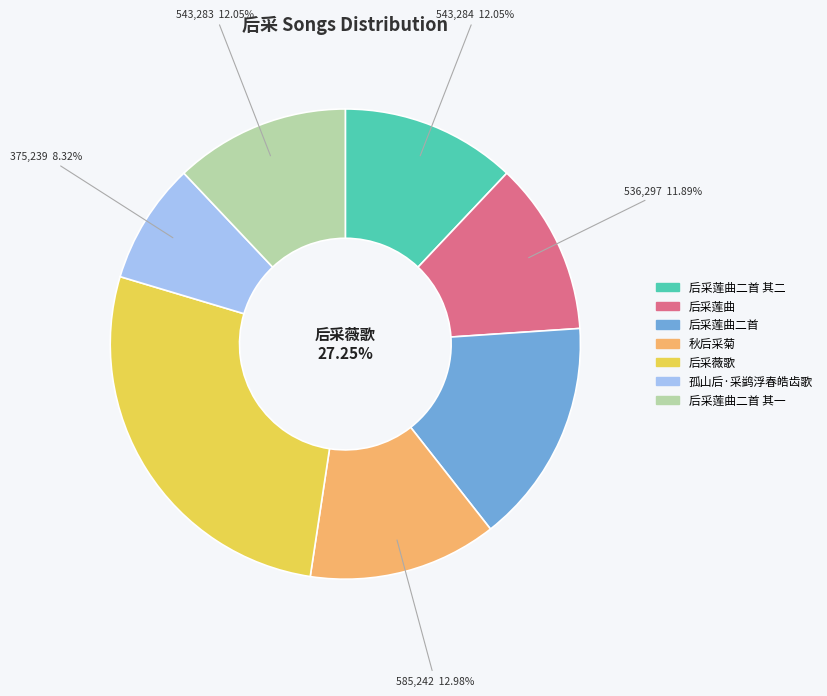

To the nearest percent, what percentage of the pie is 后采薇歌?

27%